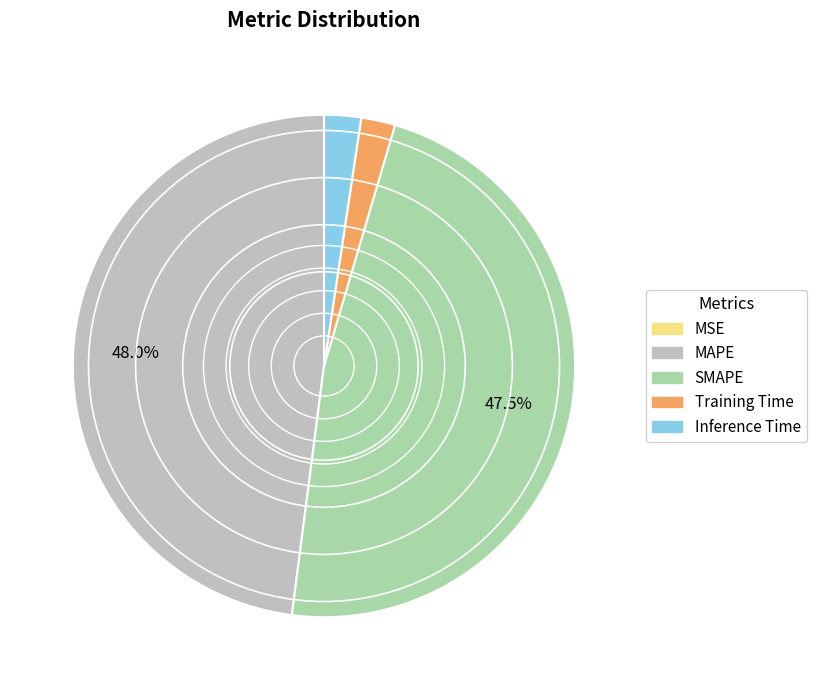

Approximately how many times larger is the value at MAPE compared to SMAPE?

1.0